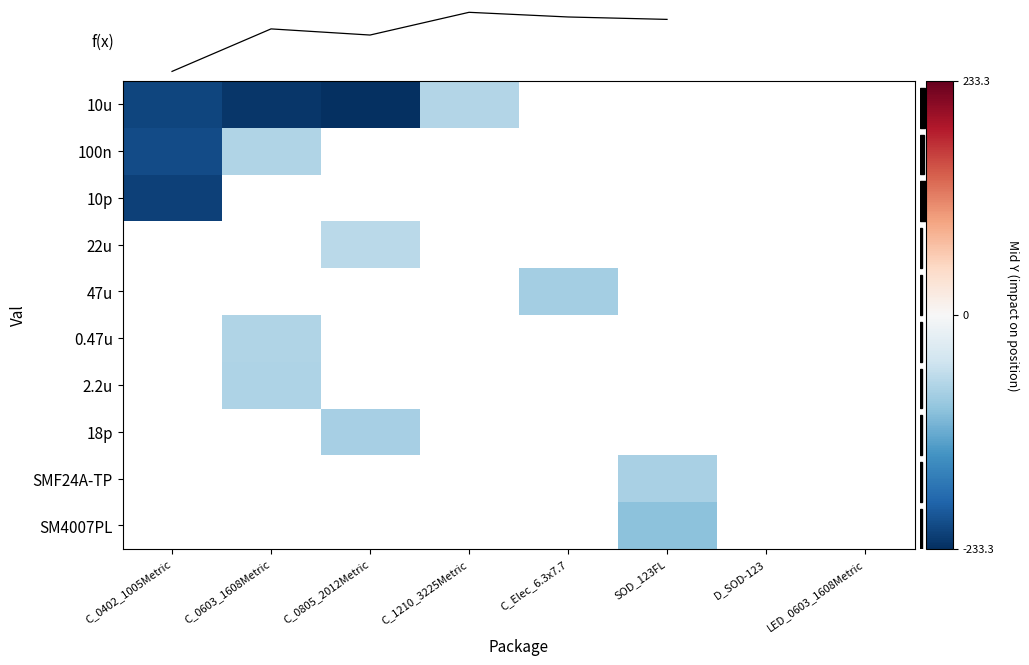

List the series in order of their overall mean, highest first.

10u, 100n, 10p, 22u, 47u, 0.47u, 2.2u, 18p, SMF24A-TP, SM4007PL, f(x)